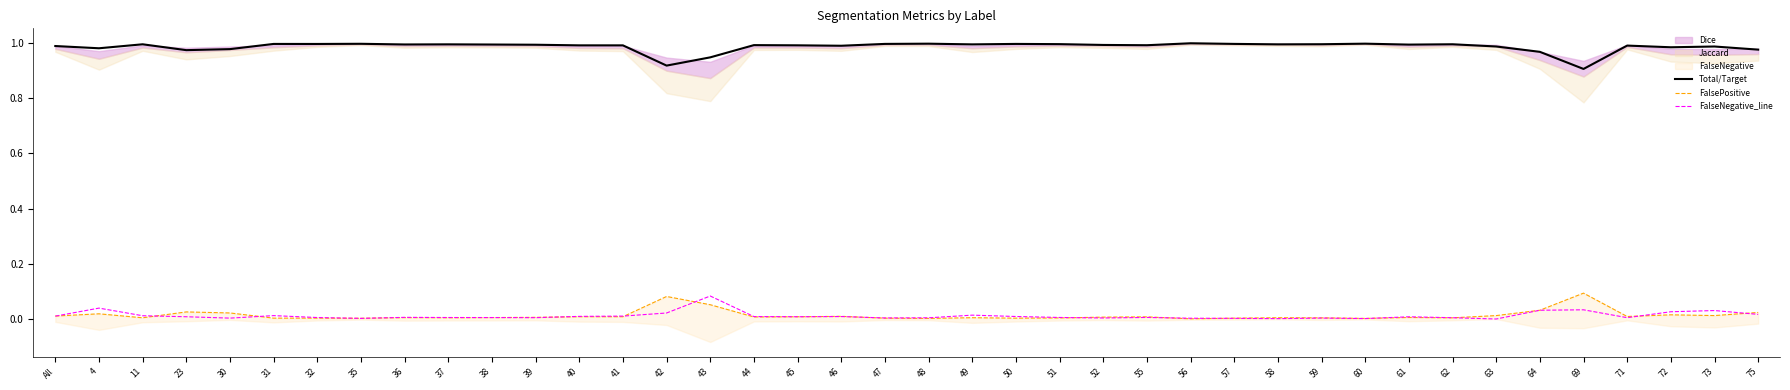

True or false: Total/Target and FalseNegative_line cross at least once.

False